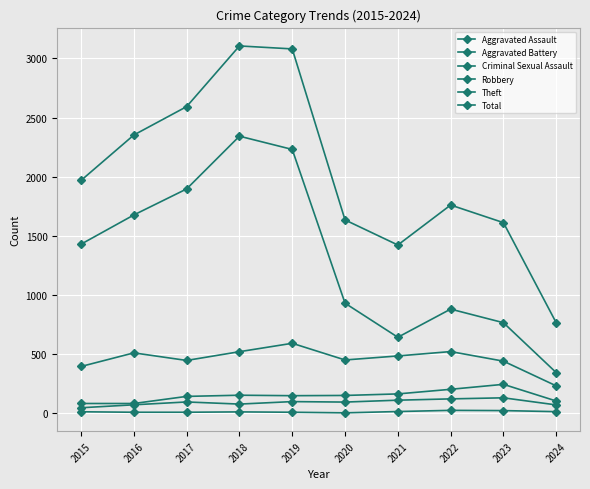

How many series are shown in this chart?

6